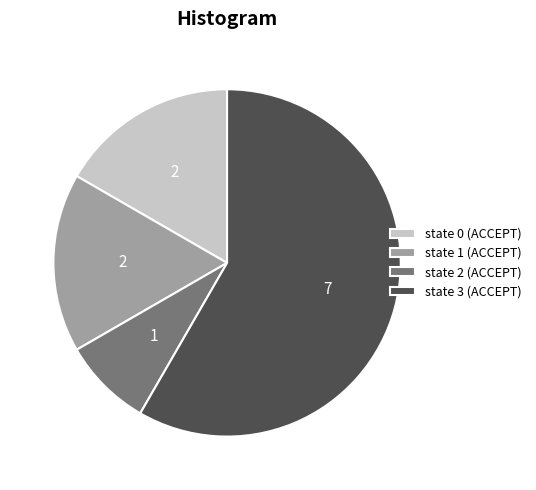

How many segments does this pie chart have?

4